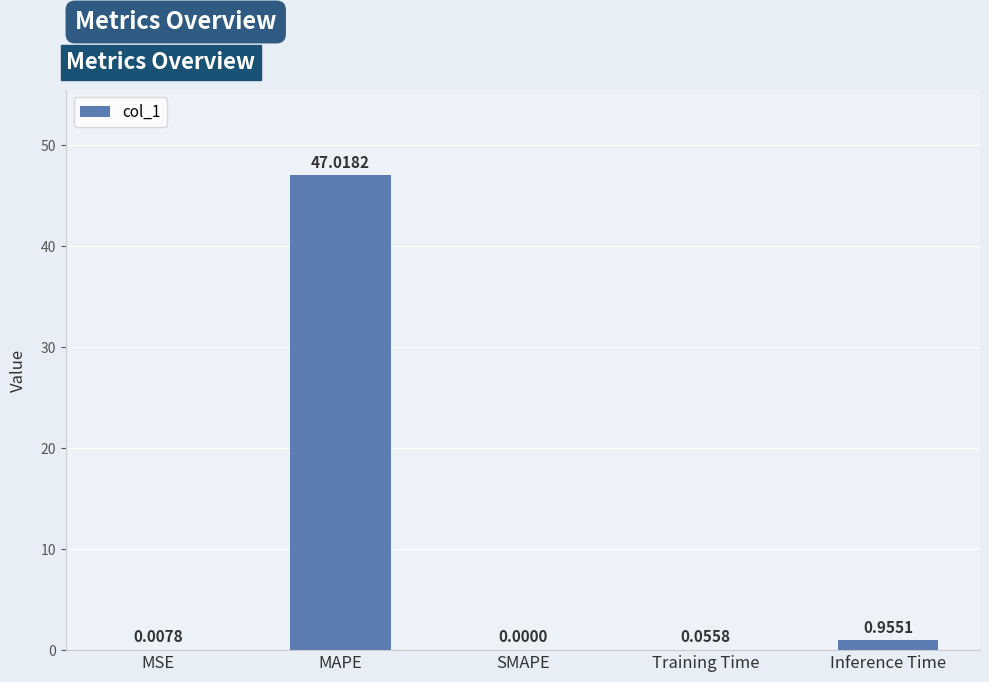

Which has a higher value, SMAPE or MSE?

MSE